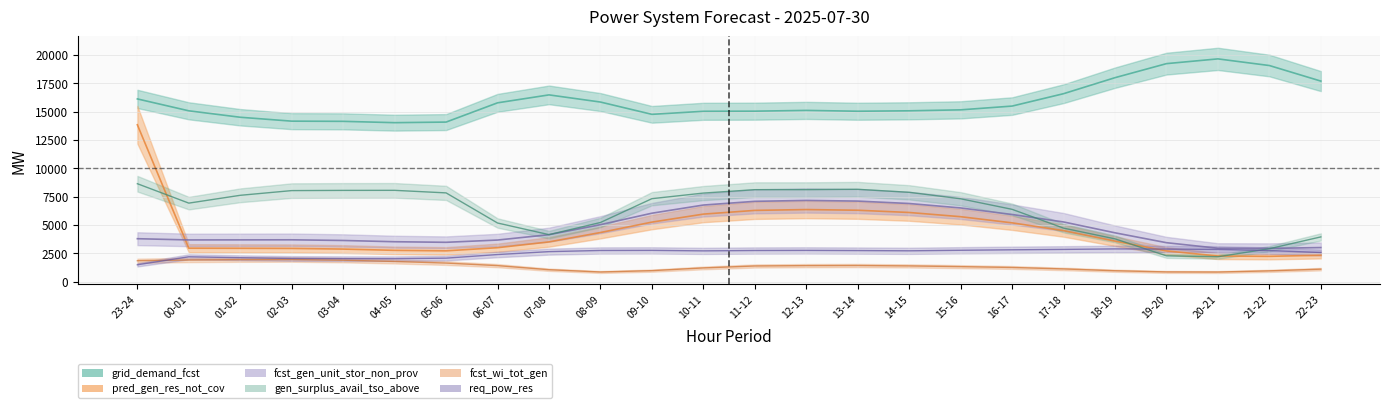

At how many categories does at least one series exceed 3935?

24